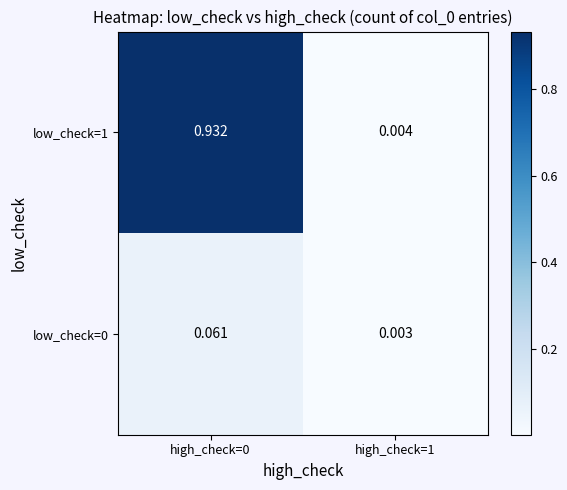

Is the value of low_check=1 at high_check=0 greater than the value of low_check=0 at high_check=1?

Yes